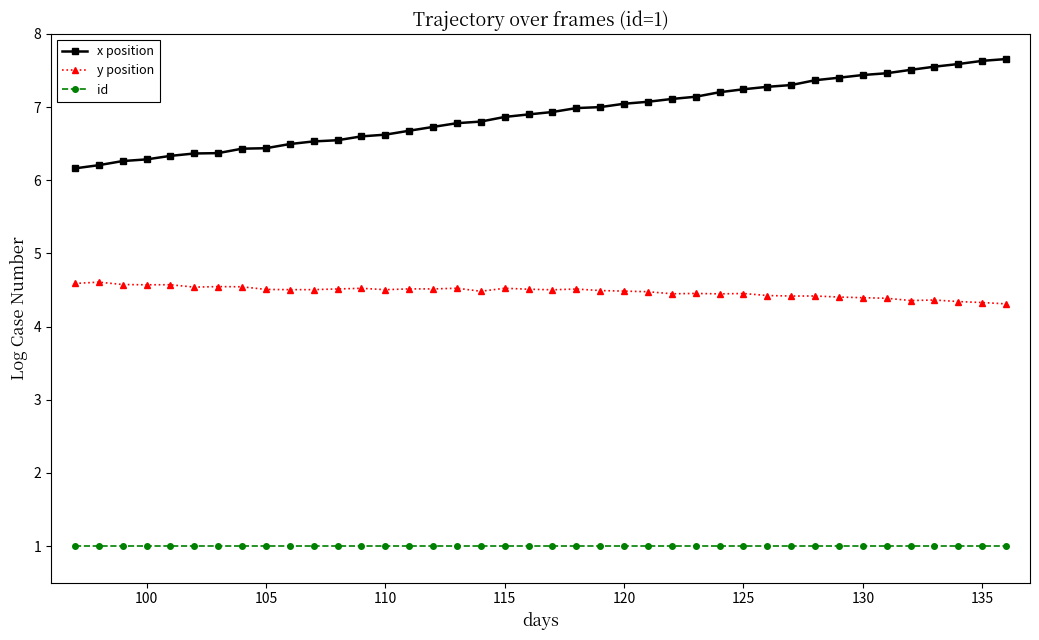

What is the value of the x position point at the 4th from the left?

6.3